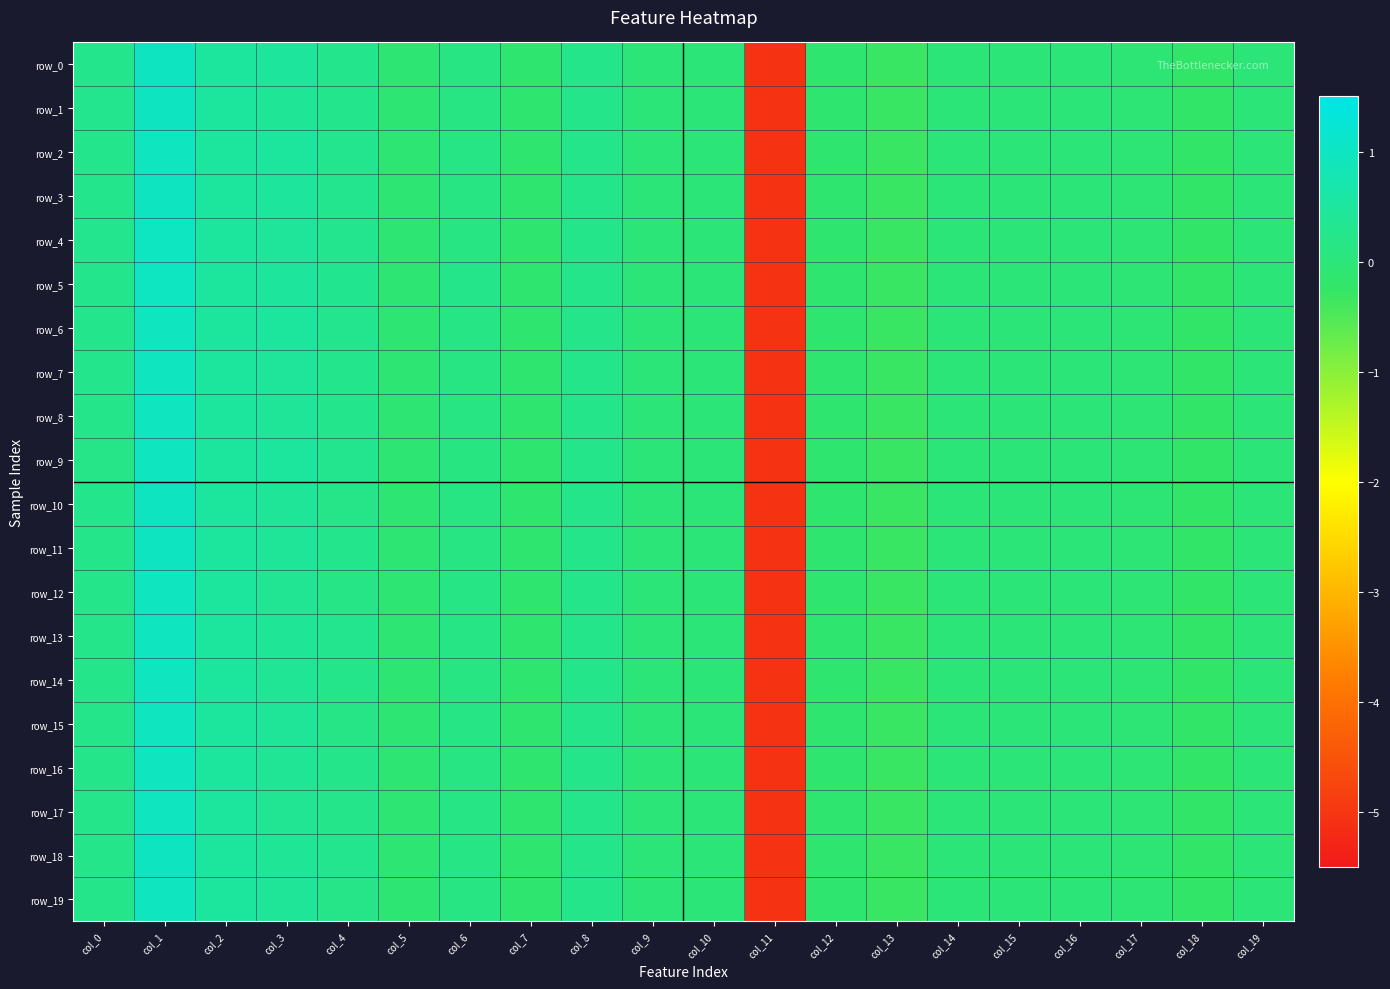

How many values in the row_8 series are below 0?

11